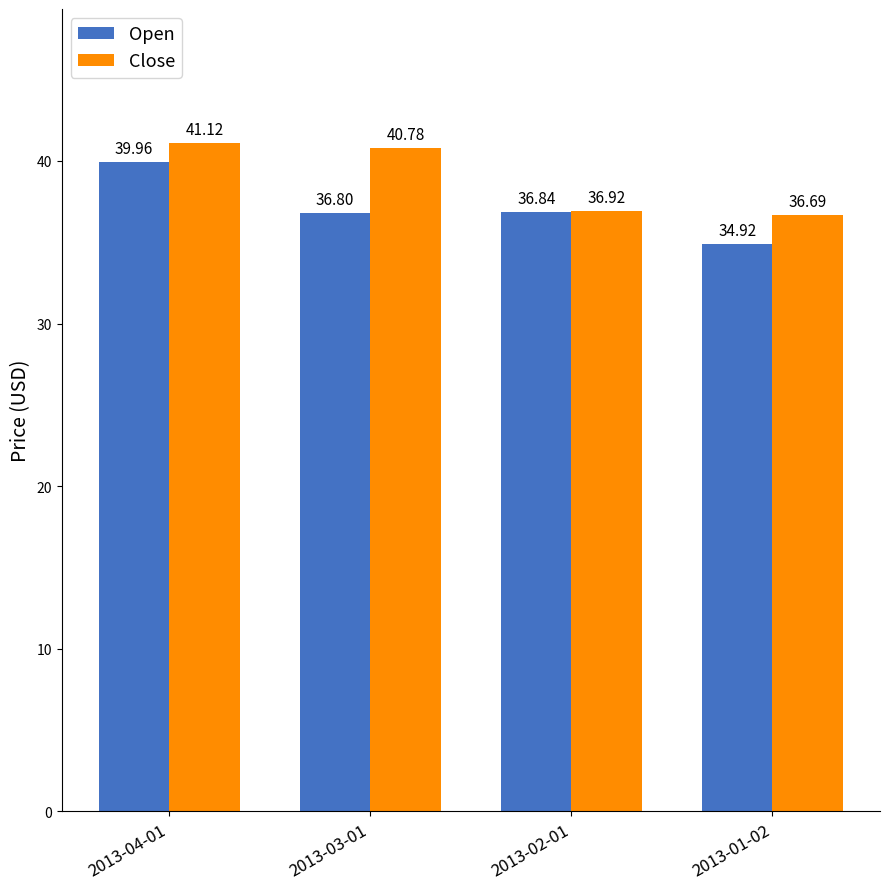

Where does the Close series first go above 40?

2013-04-01